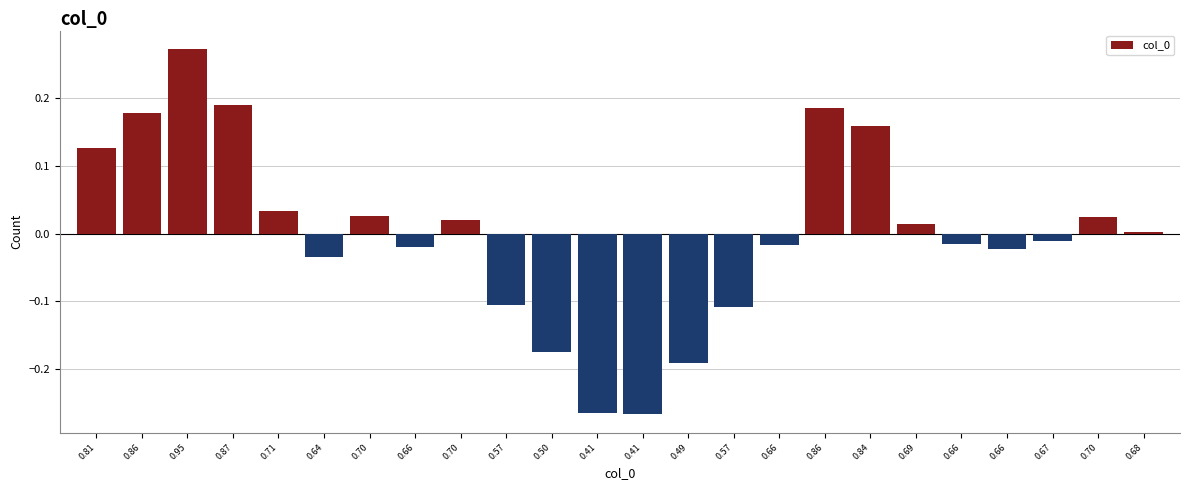

How many bars are there in total?

24